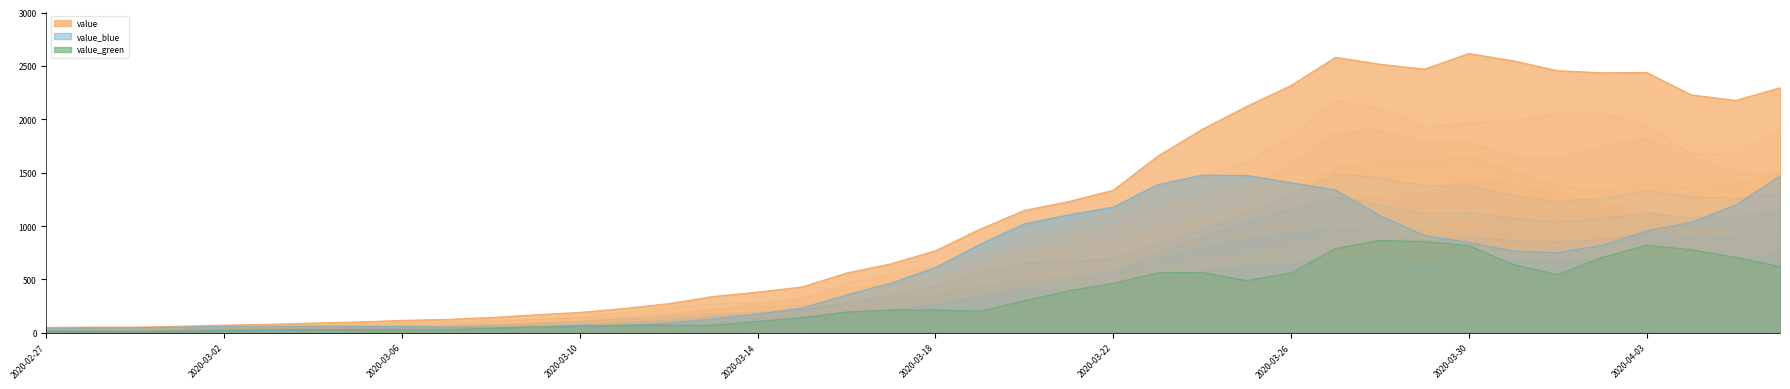

List the labels in order of value, largest first.

2020-03-30, 2020-03-27, 2020-03-31, 2020-03-28, 2020-03-29, 2020-04-01, 2020-04-03, 2020-04-02, 2020-03-26, 2020-04-06, 2020-04-04, 2020-04-05, 2020-03-25, 2020-03-24, 2020-03-23, 2020-03-22, 2020-03-21, 2020-03-20, 2020-03-19, 2020-03-18, 2020-03-17, 2020-03-16, 2020-03-15, 2020-03-14, 2020-03-13, 2020-03-12, 2020-03-11, 2020-03-10, 2020-03-09, 2020-03-08, 2020-03-07, 2020-03-06, 2020-03-05, 2020-03-04, 2020-03-03, 2020-03-02, 2020-03-01, 2020-02-28, 2020-02-29, 2020-02-27